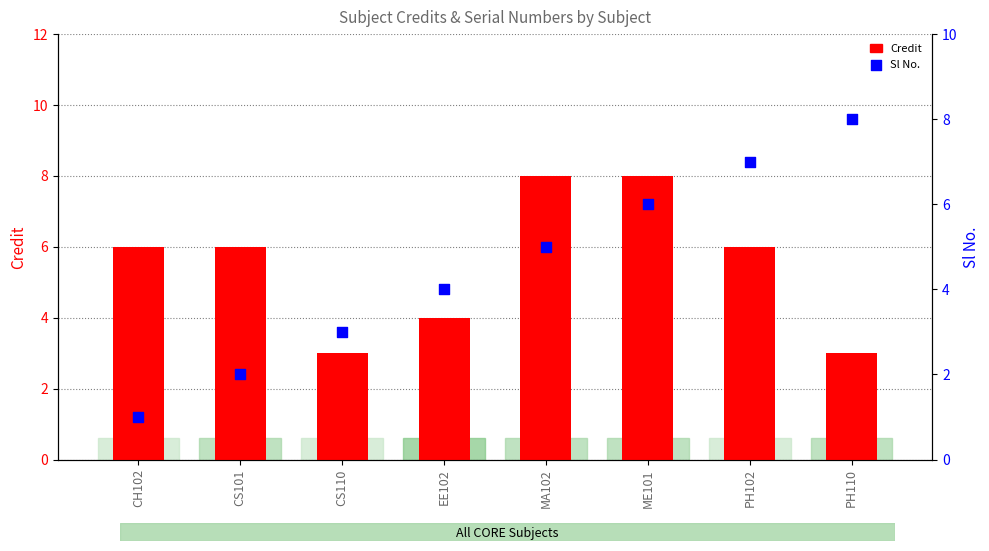

At which category is the sum across all series the highest?

ME101